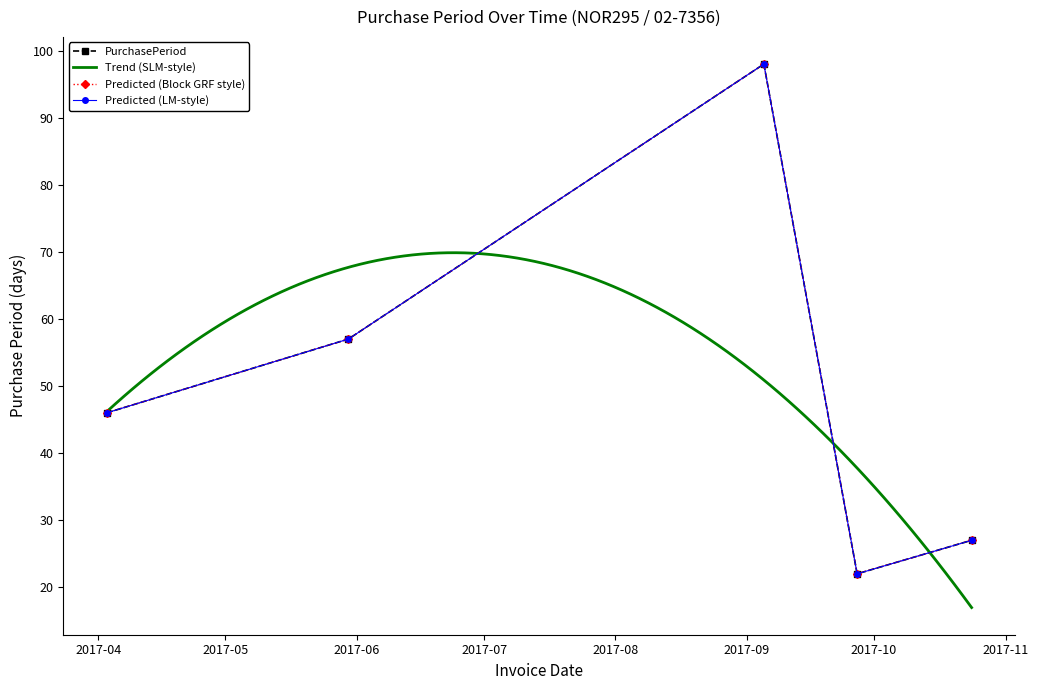

What is the label of the 5th point from the left?

2017-10-24